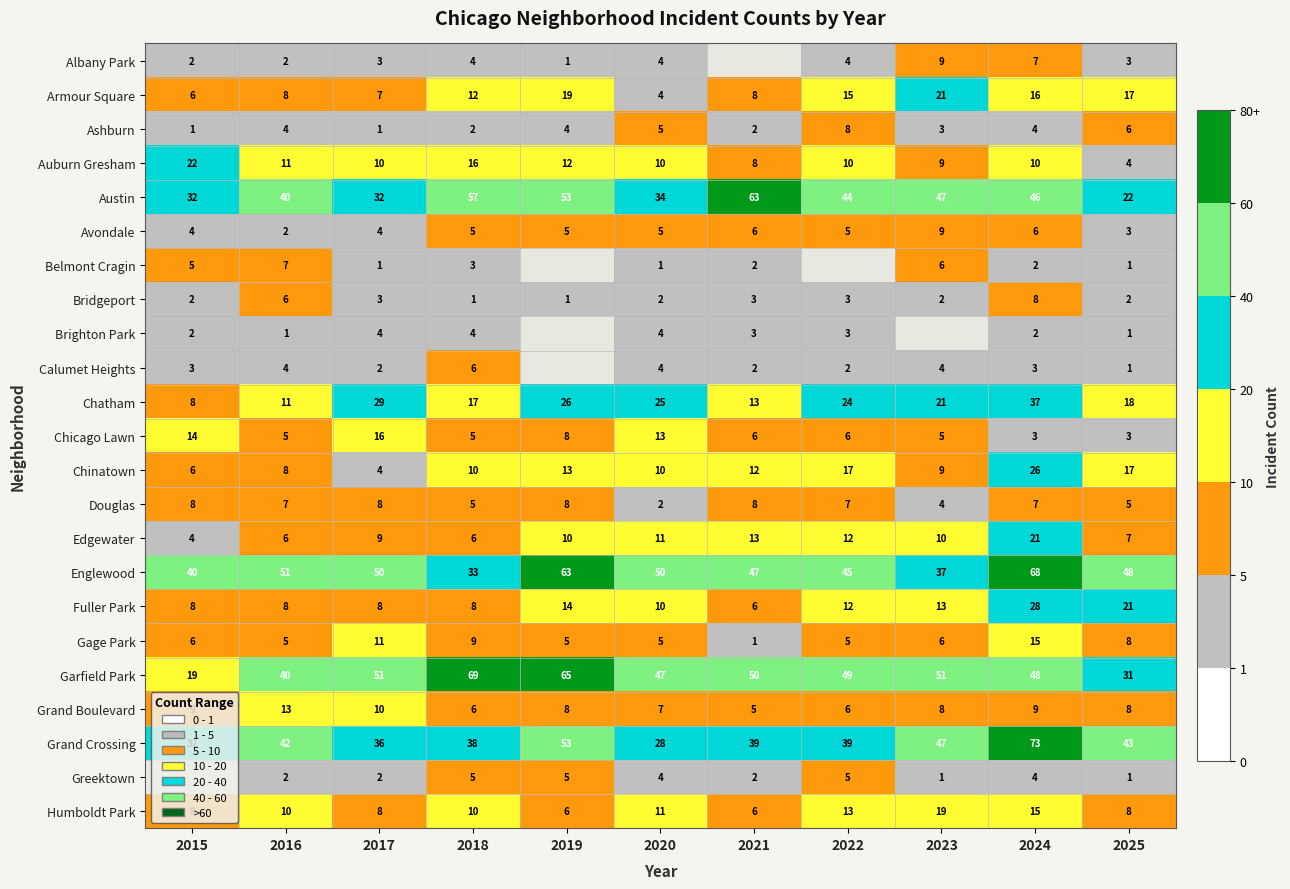

Is the value of Avondale at 2015 greater than the value of Belmont Cragin at 2016?

No